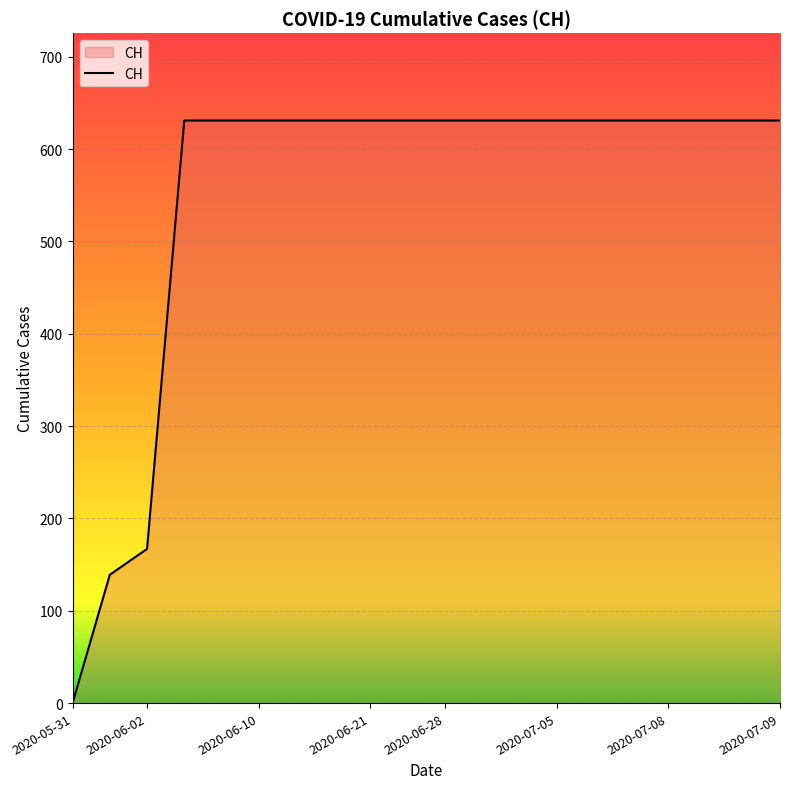

What is the greatest value displayed?

631